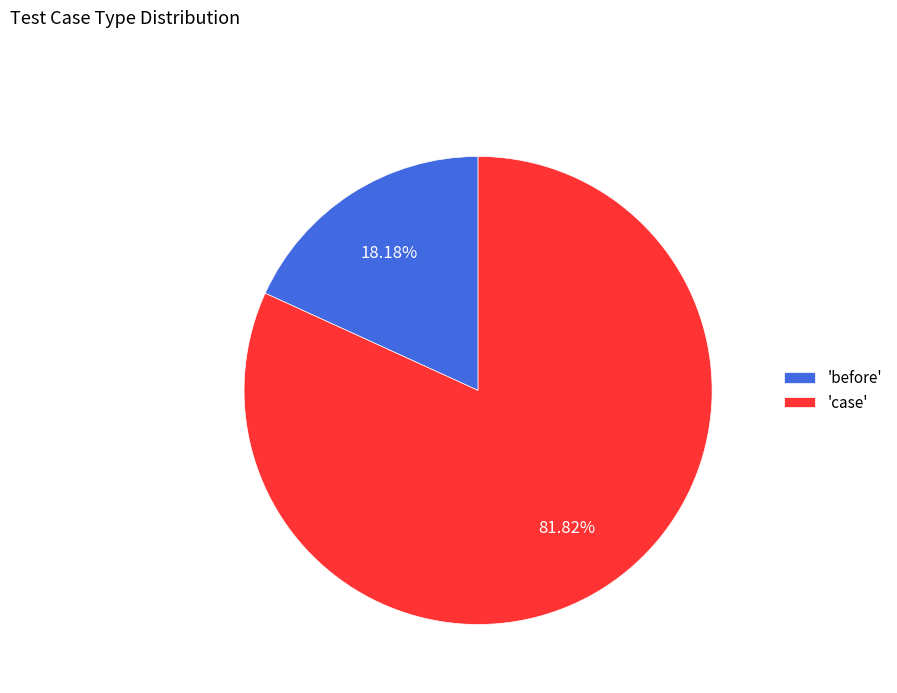

Do 'case' and 'before' together represent more than half of the pie?

Yes